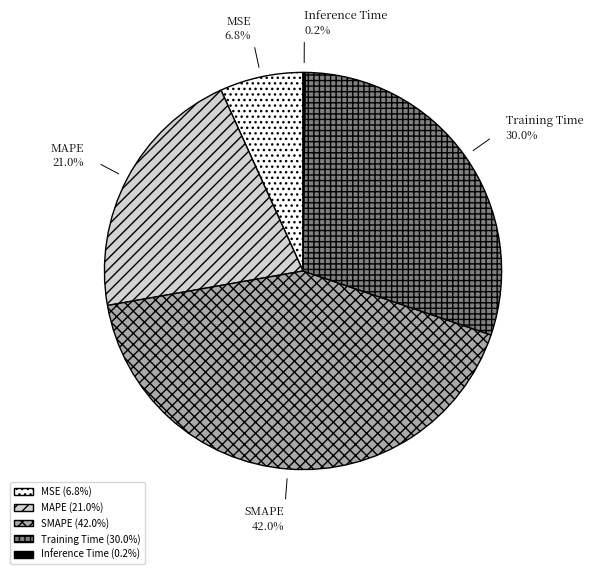

What percentage do MAPE and Training Time together represent?

51.0%